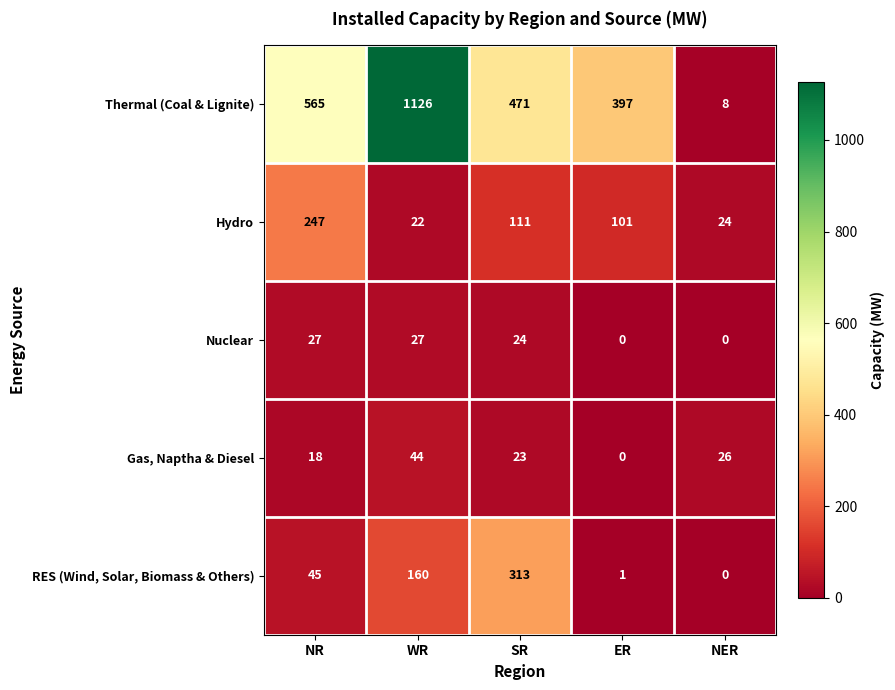

Between NR and SR, which series saw the biggest shift?

RES (Wind, Solar, Biomass & Others)